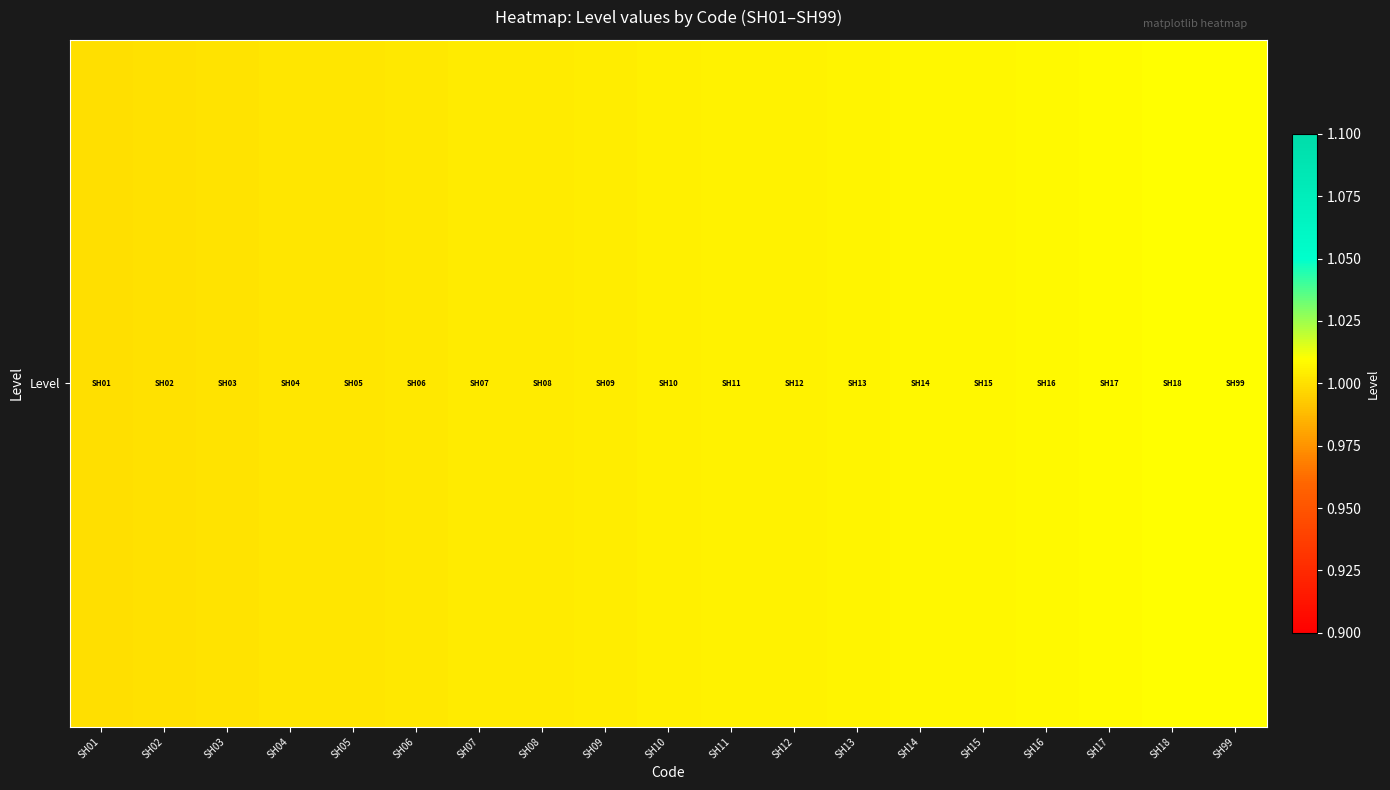

List the labels in order of value, largest first.

SH99, SH18, SH17, SH16, SH15, SH14, SH13, SH12, SH11, SH10, SH09, SH08, SH07, SH06, SH05, SH04, SH03, SH02, SH01